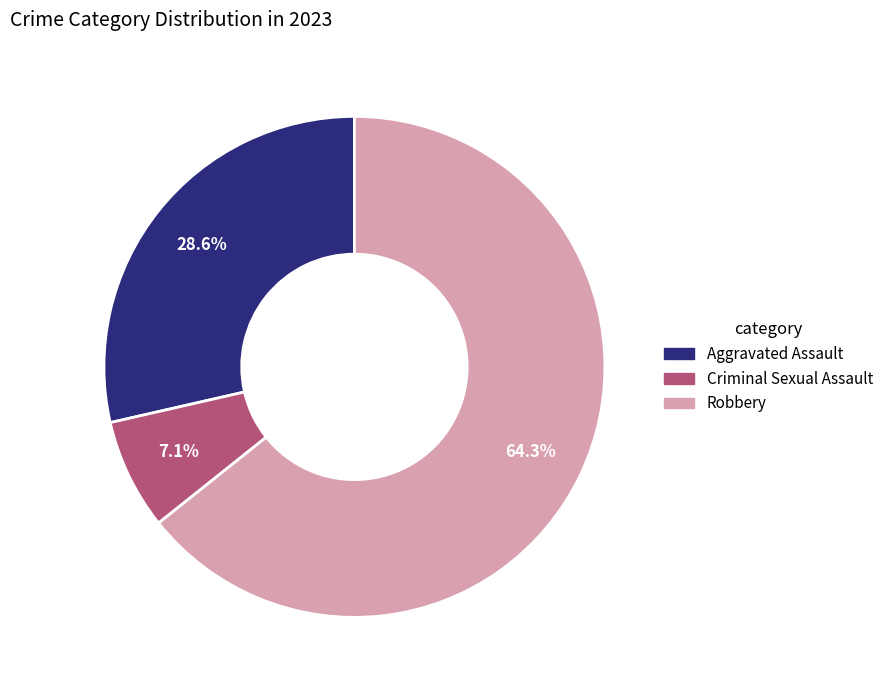

How many segments does this pie chart have?

3